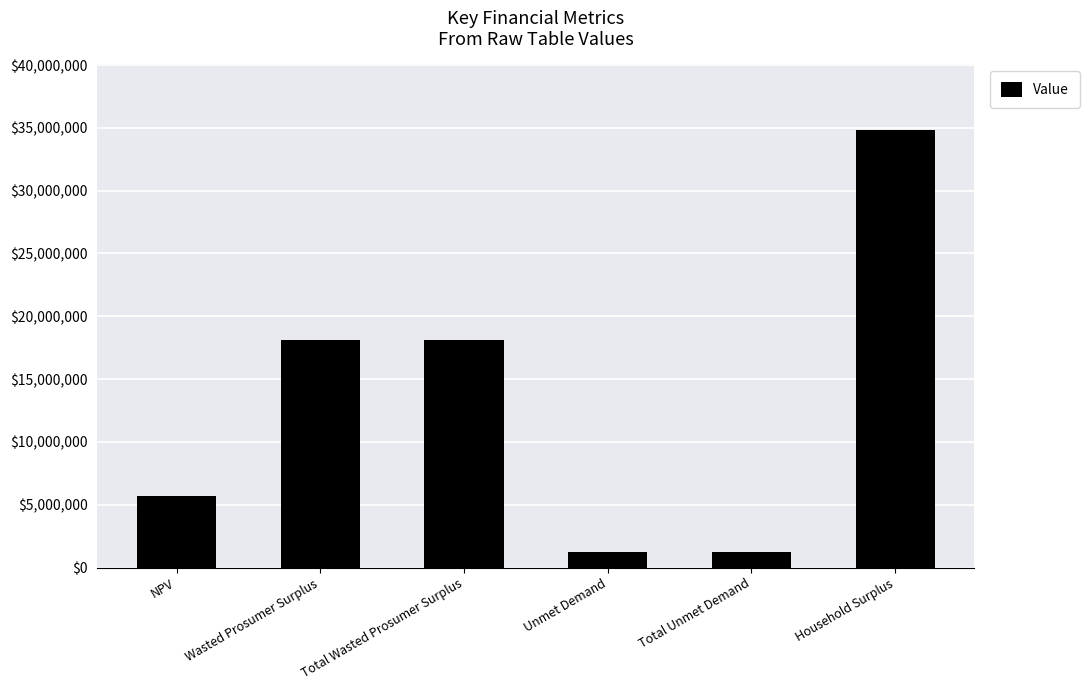

What is the difference between the values at Household Surplus and Total Wasted Prosumer Surplus?

16743741.3